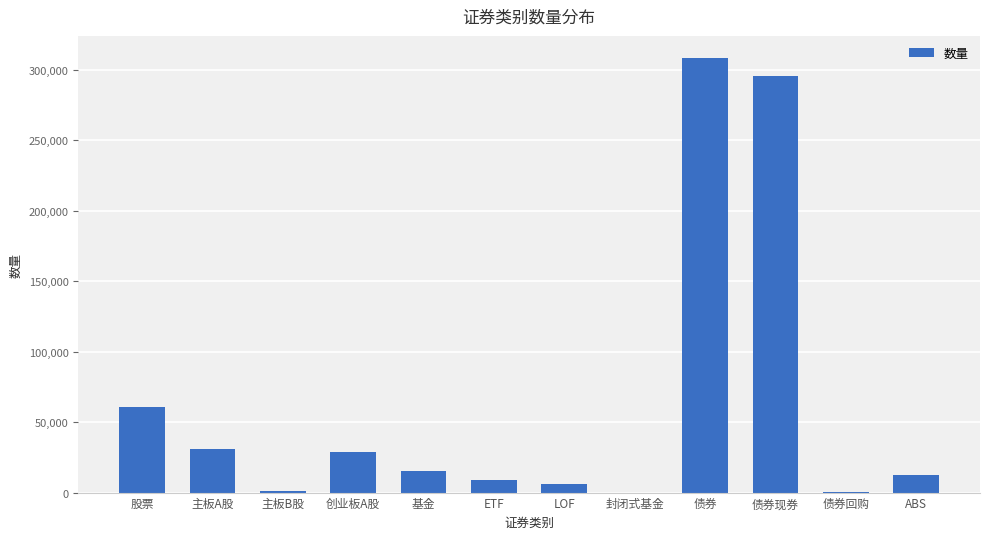

What is the change in value from 主板A股 to 债券现券?

+264716